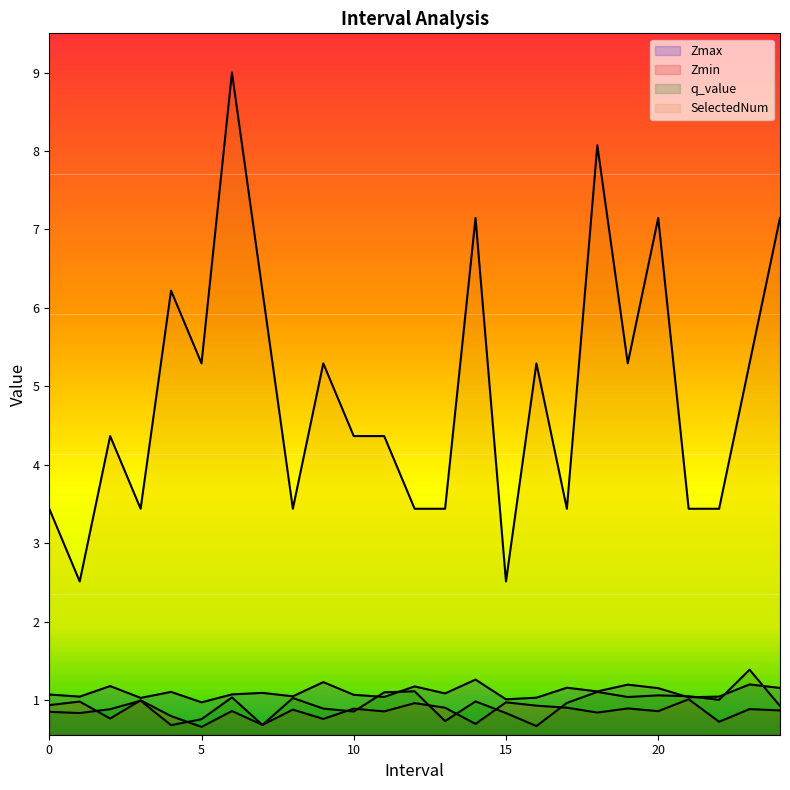

Is the value of Zmin at 13 greater than the value of Zmax at 24?

No